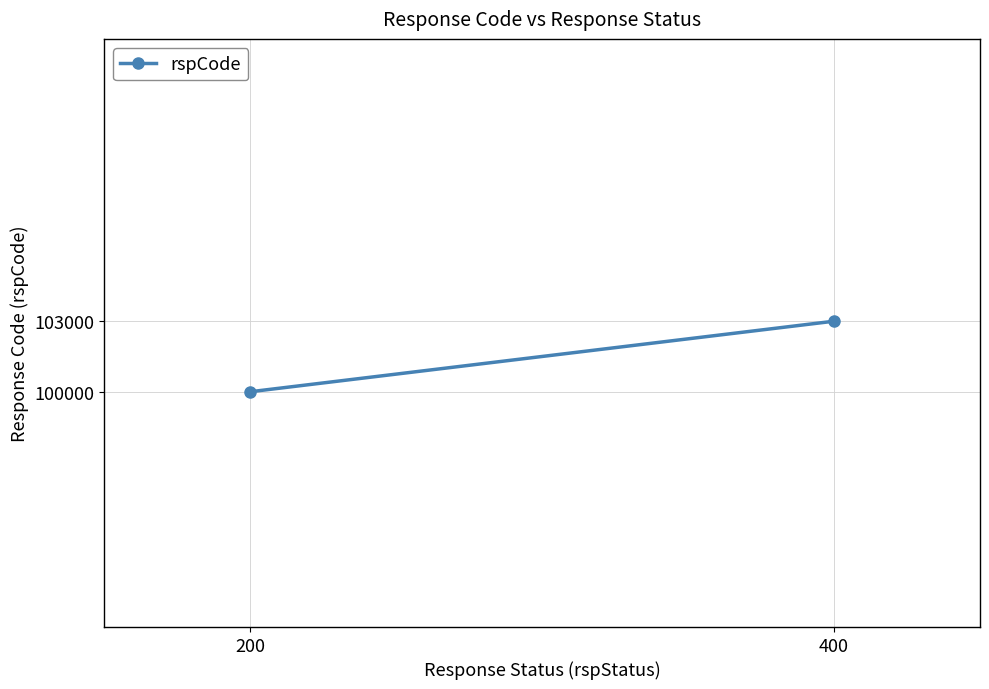

Reading left to right, what are all the values shown in this chart?

200=100000	400=103000